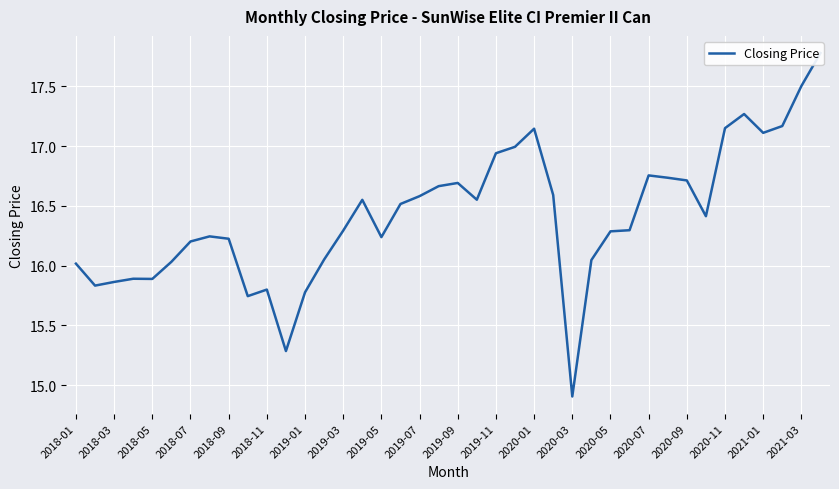

What is the minimum value shown in the chart?

14.9